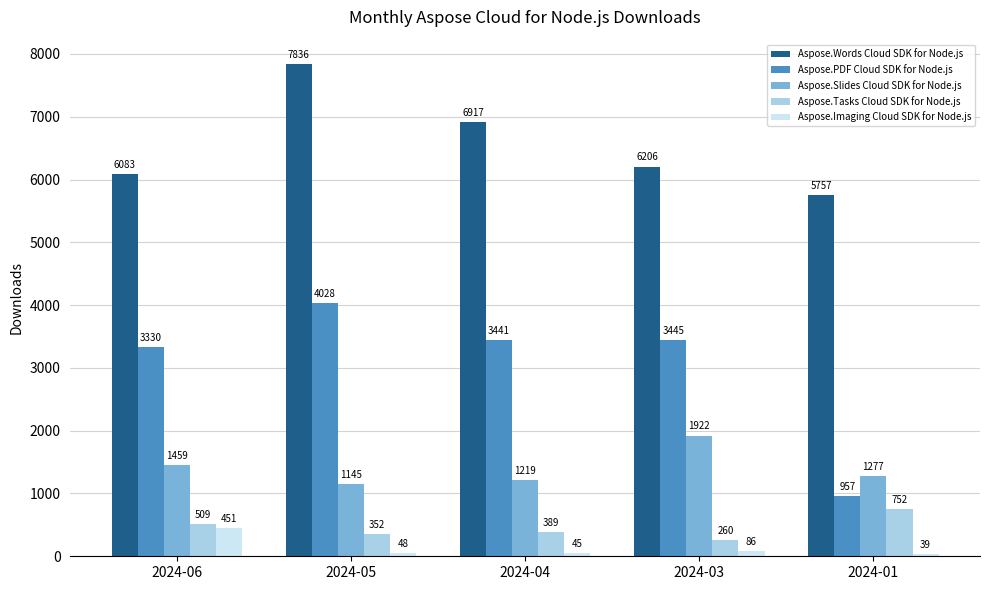

Reading right to left, what are all the values shown in this chart?

Aspose.Words Cloud SDK for Node.js: 5757	6206	6917	7836	6083
Aspose.PDF Cloud SDK for Node.js: 957	3445	3441	4028	3330
Aspose.Slides Cloud SDK for Node.js: 1277	1922	1219	1145	1459
Aspose.Tasks Cloud SDK for Node.js: 752	260	389	352	509
Aspose.Imaging Cloud SDK for Node.js: 39	86	45	48	451